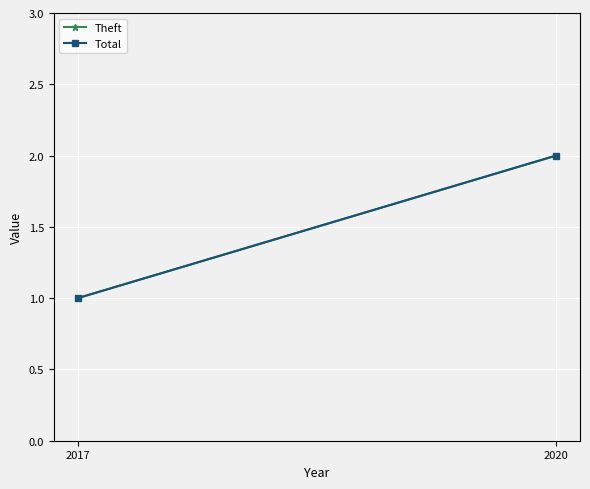

What is the value of the Total point at the 1st from the left?

1